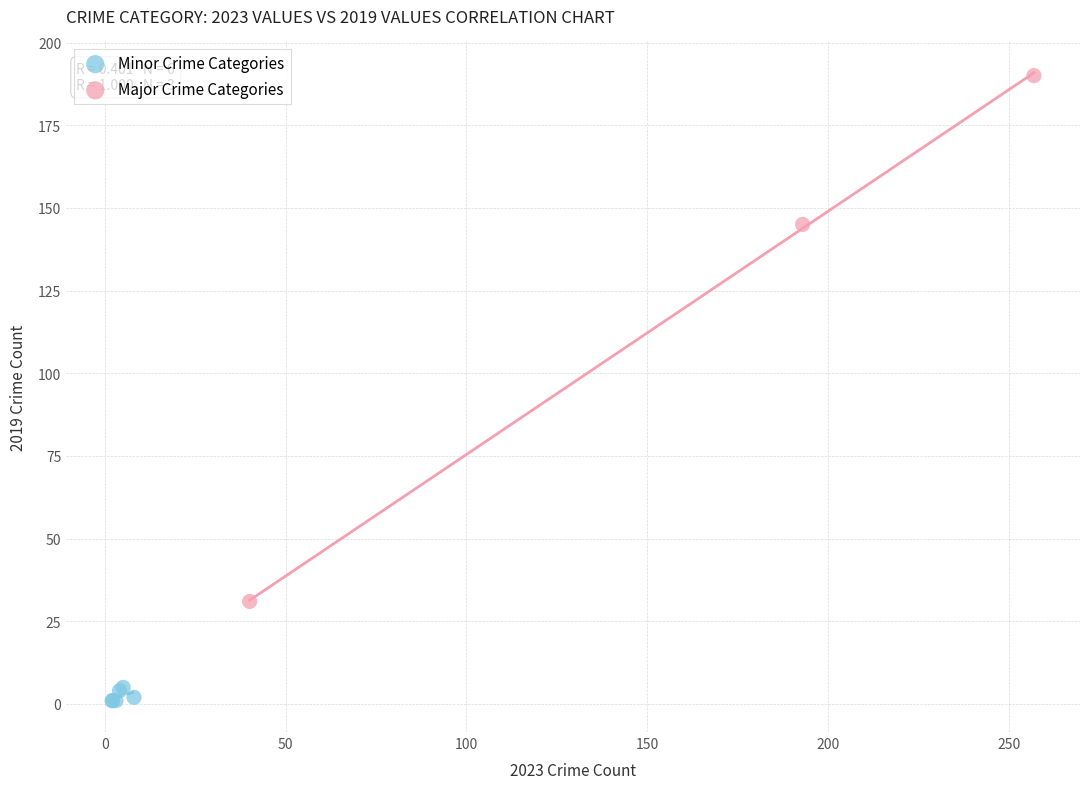

What are all the series names shown in the legend?

Minor Crime Categories, Major Crime Categories